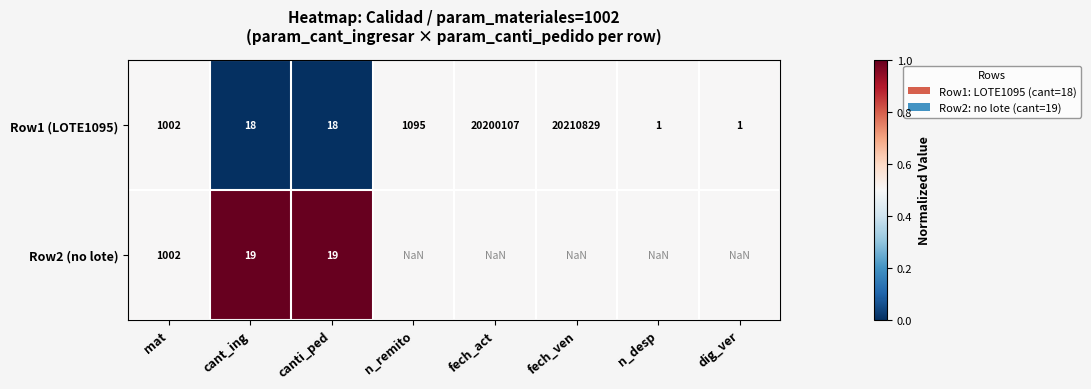

Is the value of Row2 (no lote) at mat greater than the value of Row1 (LOTE1095) at canti_ped?

Yes